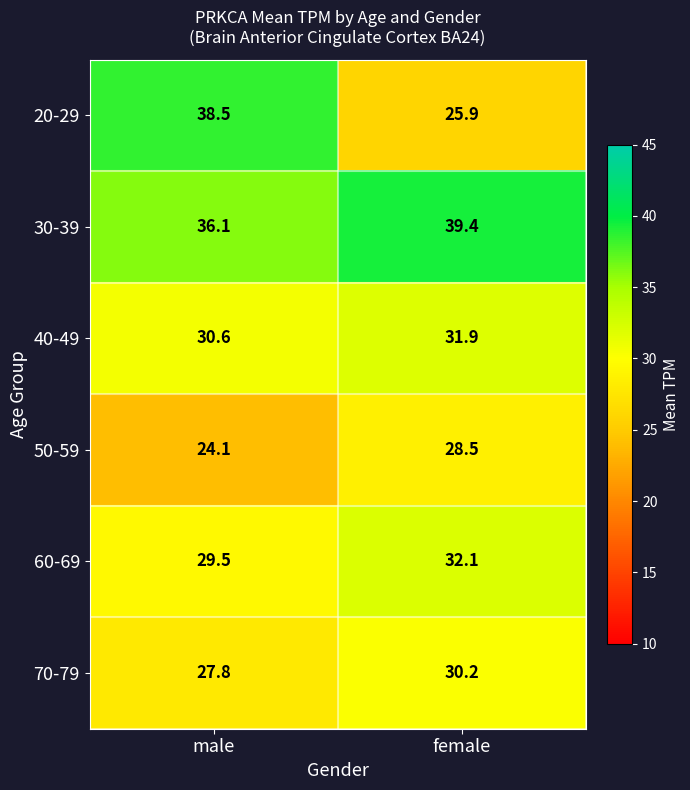

What is the difference between the highest and lowest values at female?

13.5